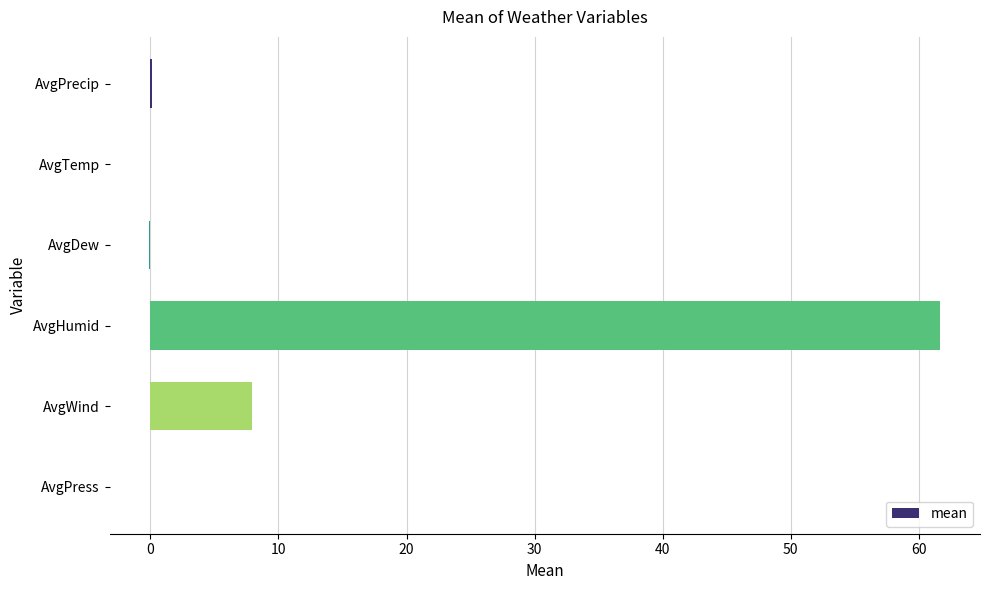

What is the maximum value shown in the chart?

61.7